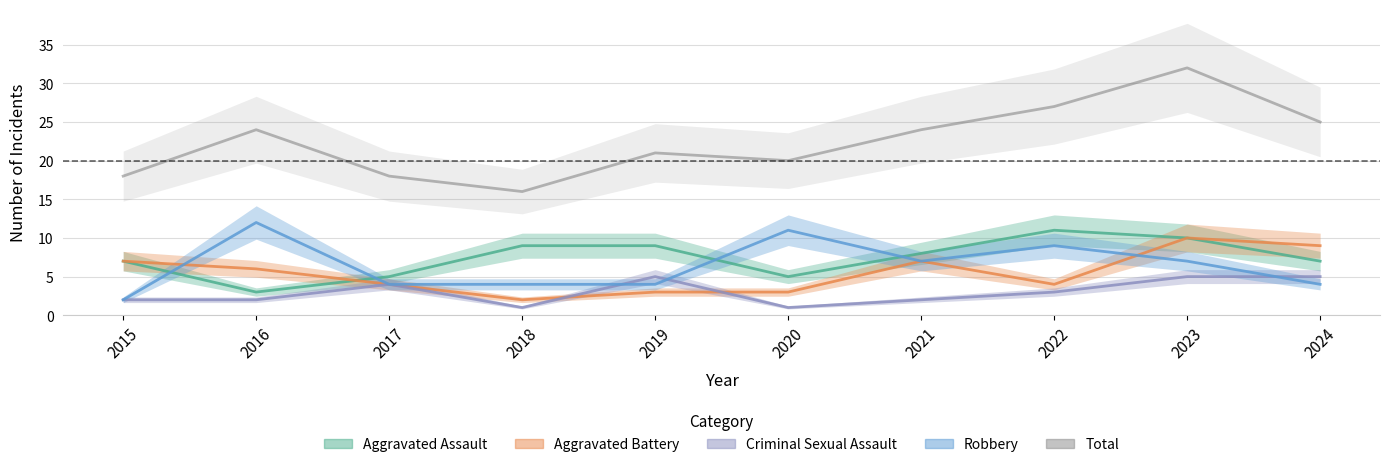

At which category does Criminal Sexual Assault reach its first local peak?

2017